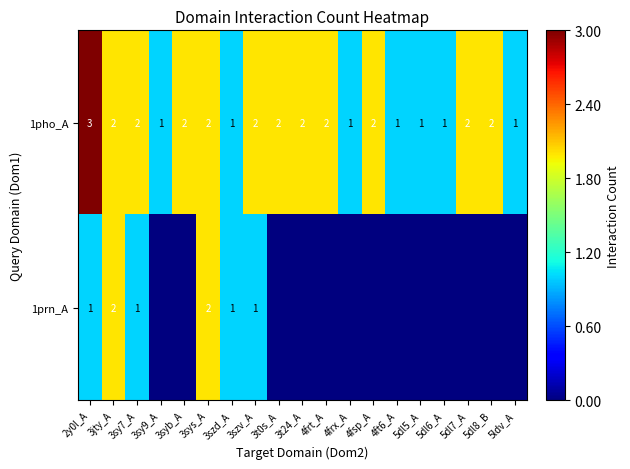

At which label does 1pho_A first exceed 2?

2y0l_A